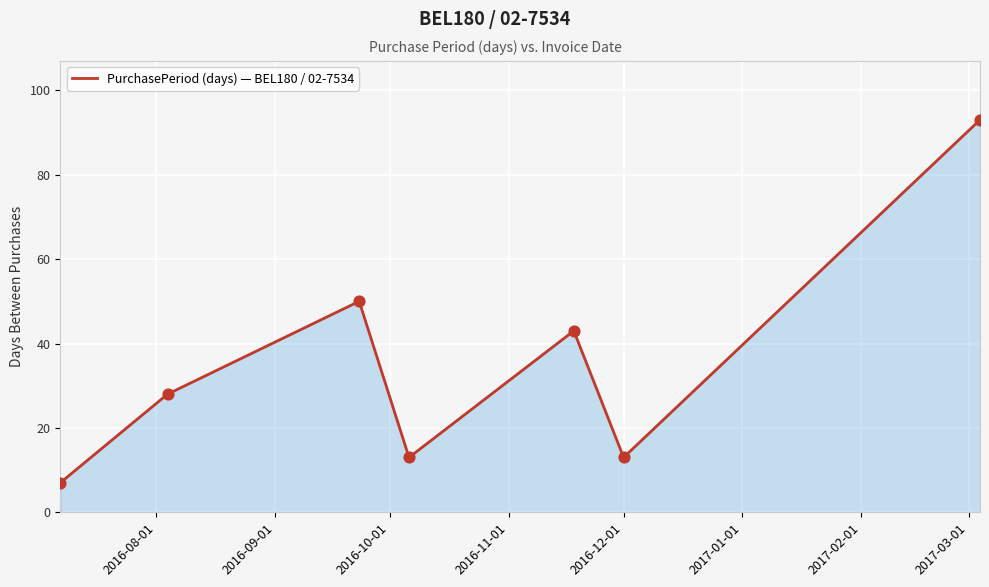

What is the difference between the second highest and second lowest values?

37